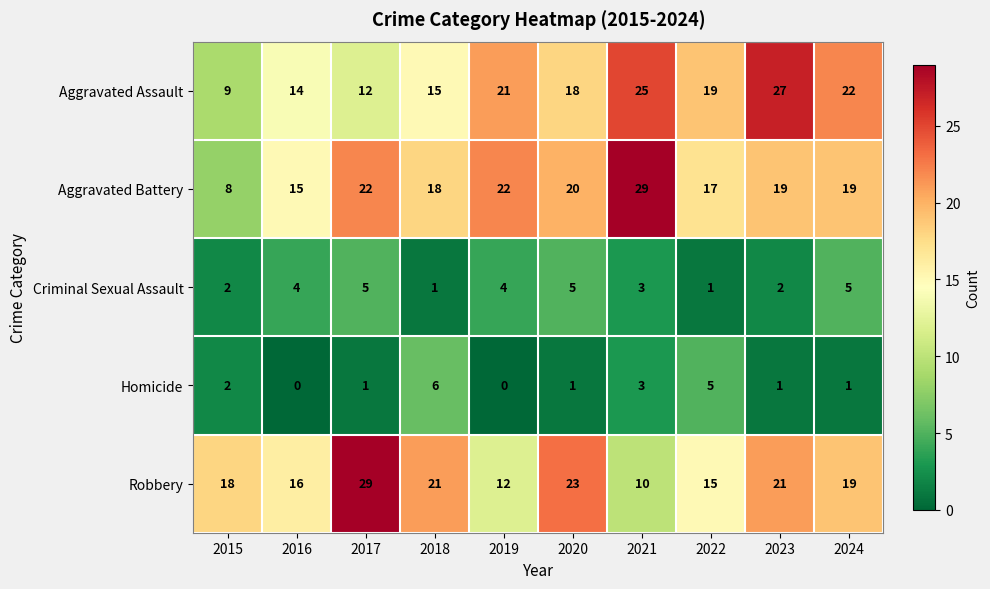

What is the lowest value of the Robbery series?

10